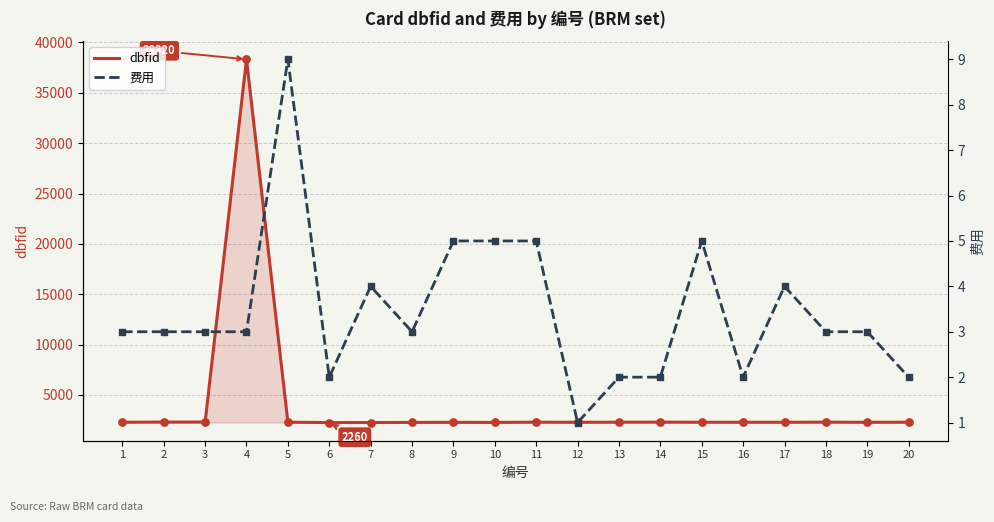

Which series contains the highest Y value?

dbfid